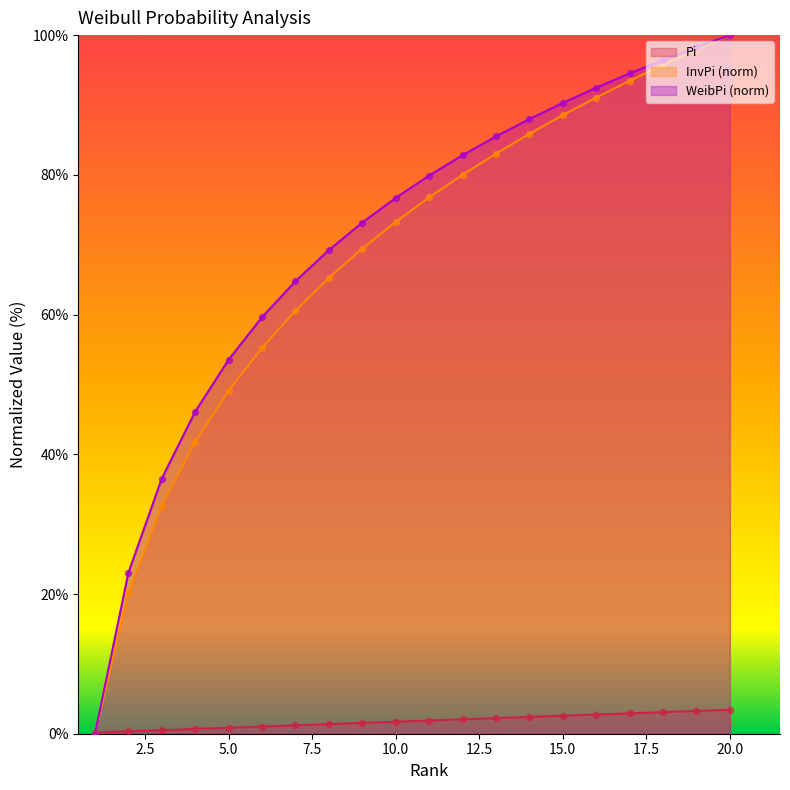

At which category is the sum across all series the highest?

20.0